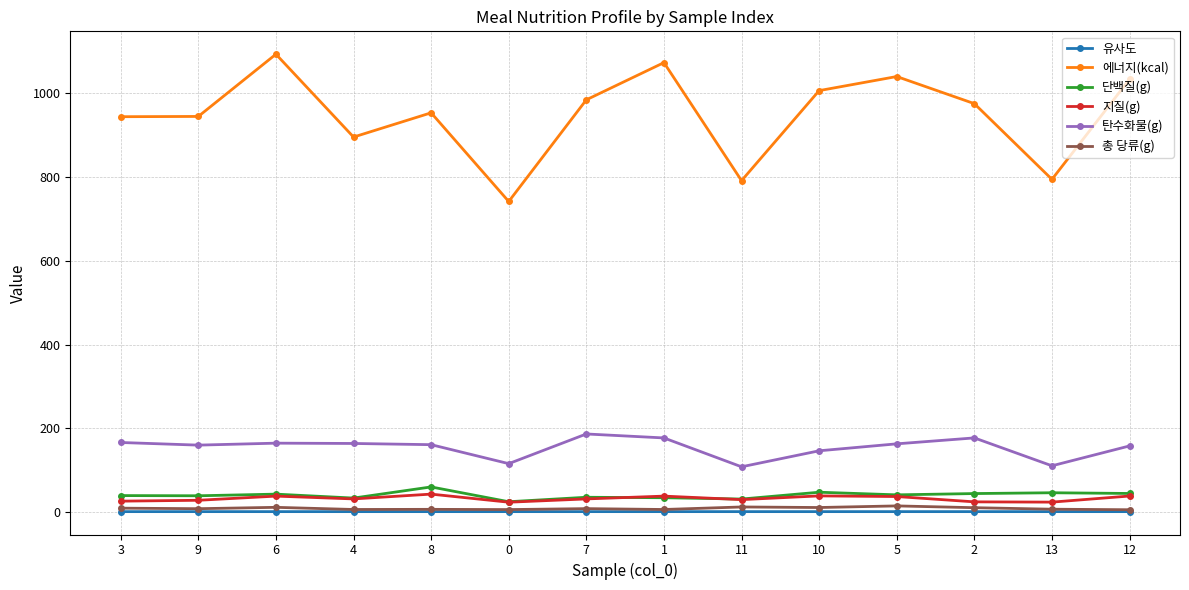

True or false: 총 당류(g) and 지질(g) cross at least once.

False